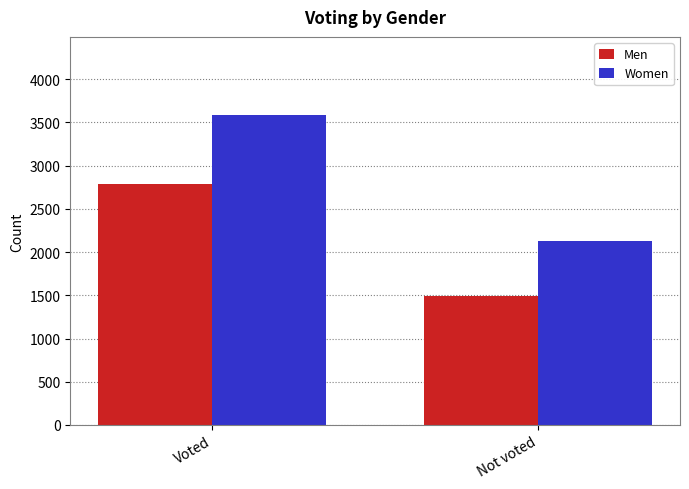

What is the spread (max minus min) of values at Voted?

799